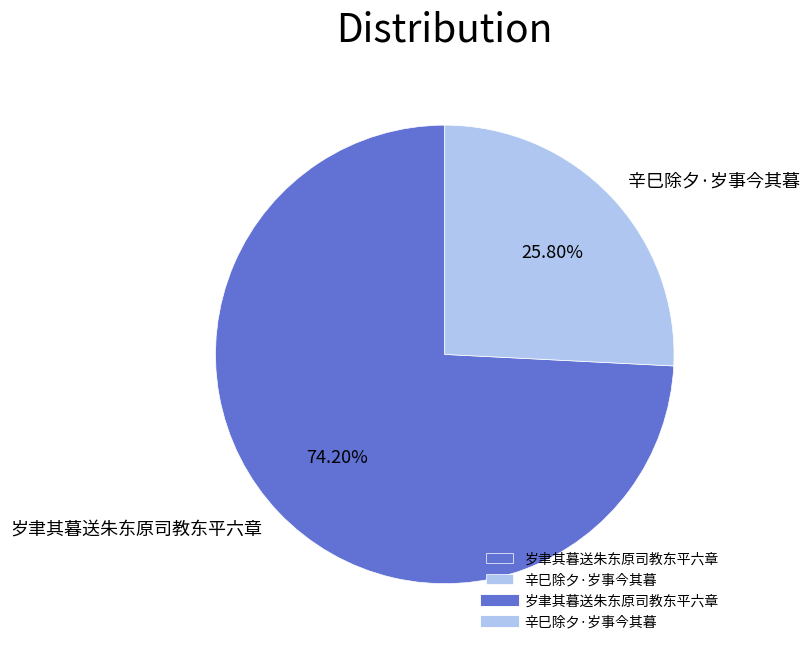

Does 岁聿其暮送朱东原司教东平六章 account for over 50% of the chart?

Yes